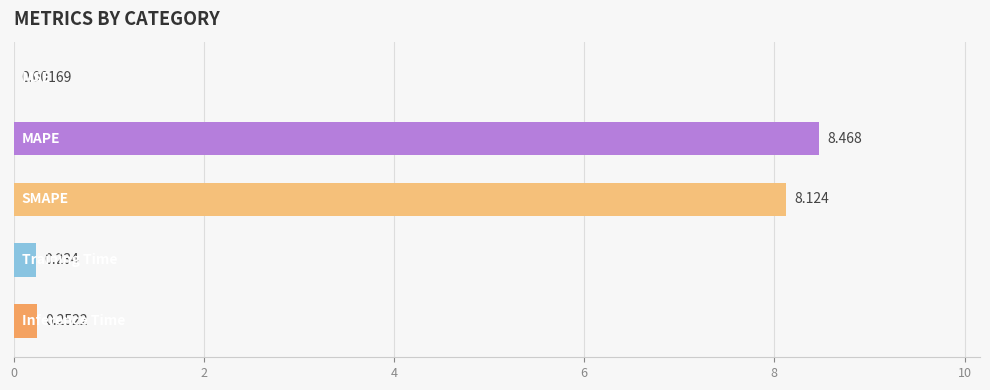

What is the maximum value shown in the chart?

8.5